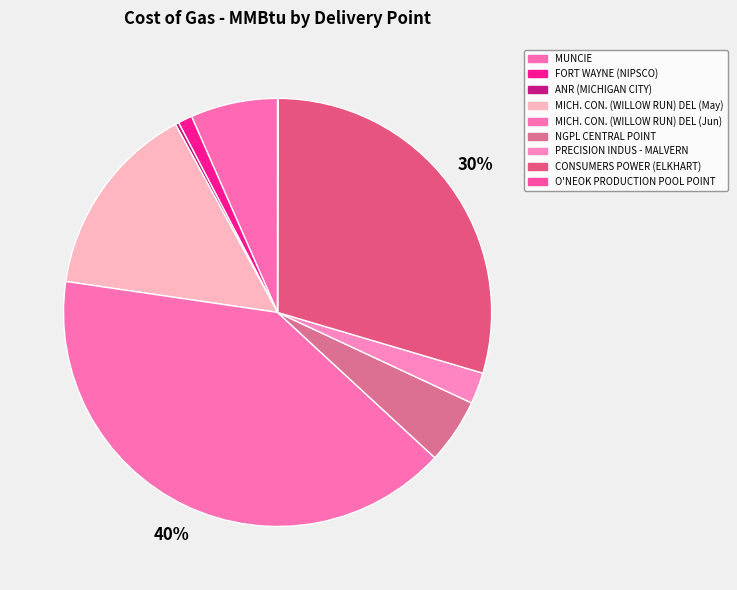

How much of the chart is everything except ANR (MICHIGAN CITY)?

99.7%